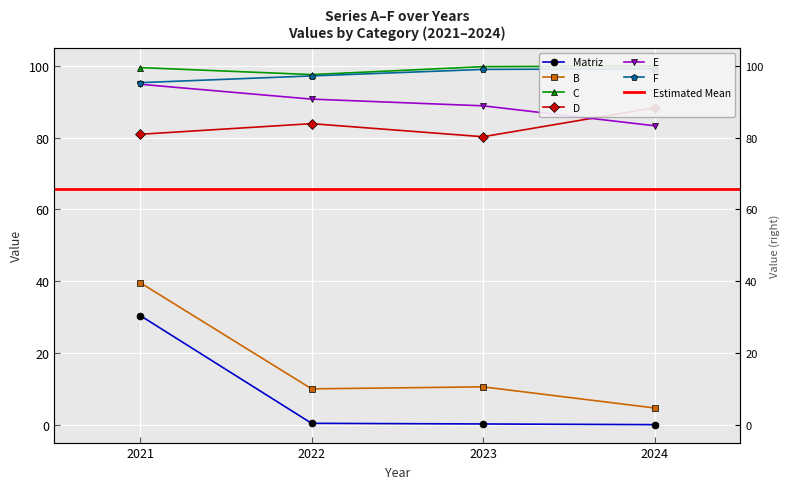

Which series has the widest spread of values?

B